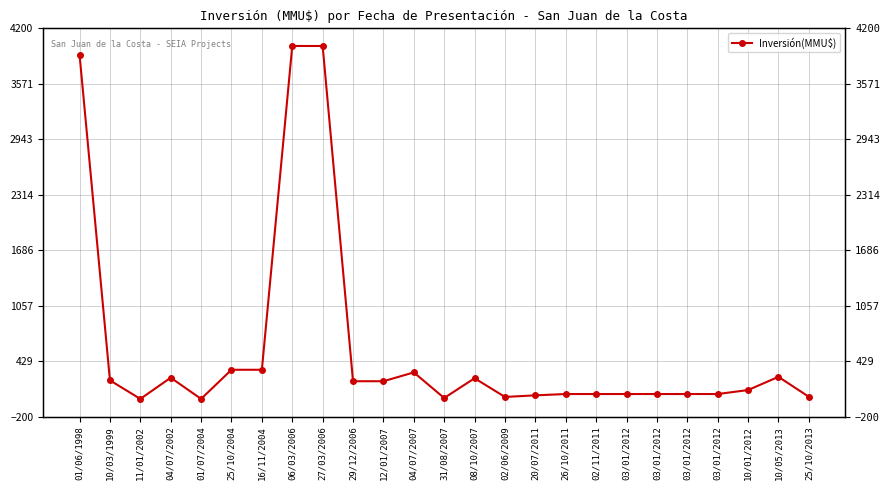

At which category does the chart reach its peak across all series?

06/03/2006